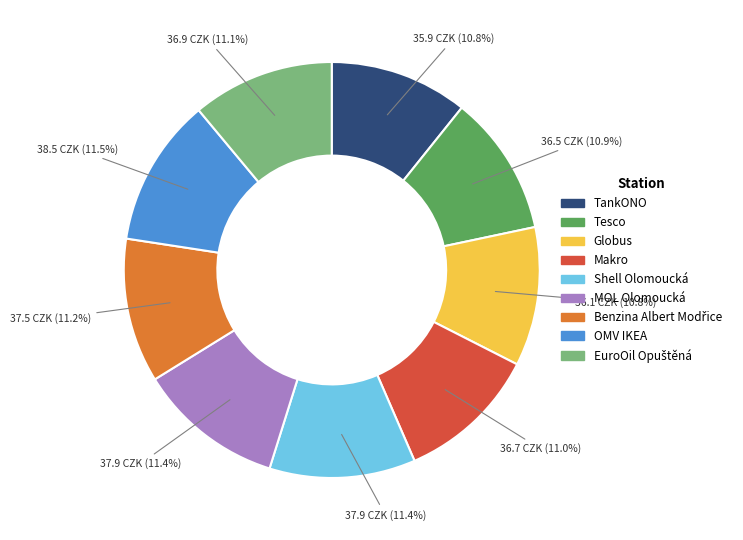

Does TankONO represent more than half of the total?

No